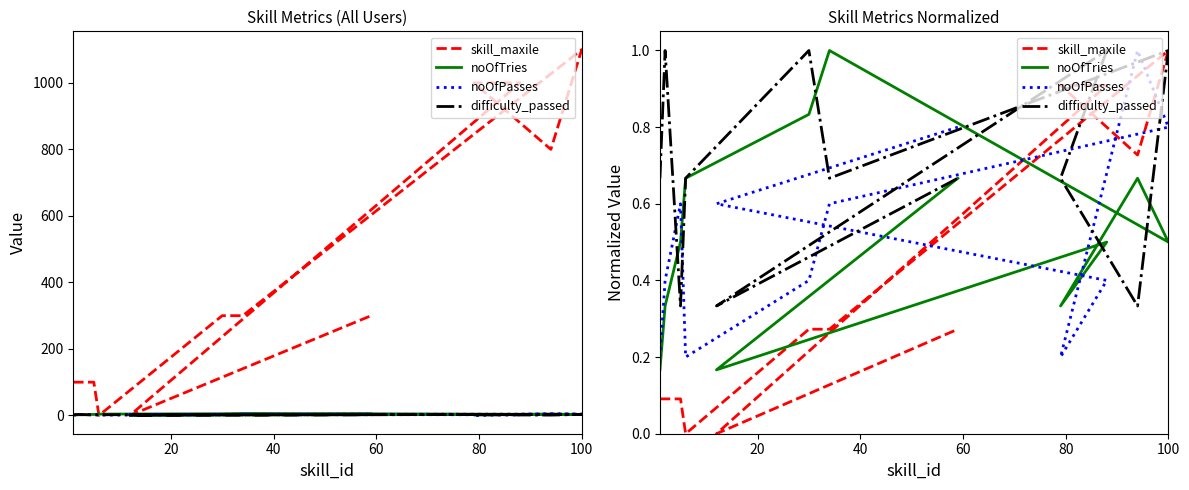

The value of noOfTries at 80 is 1.5. True or false?

False